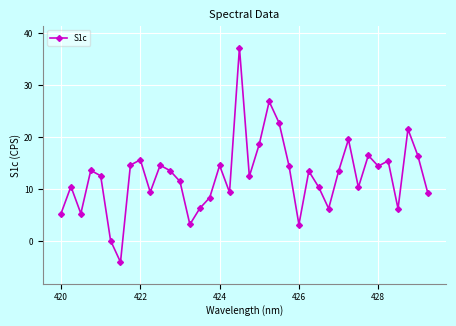

What is the difference between the second highest and minimum values?

30.9